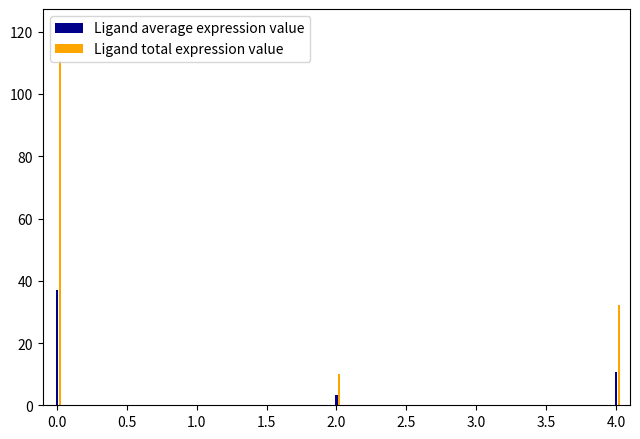

What are all the series names shown in the legend?

Ligand average expression value, Ligand total expression value